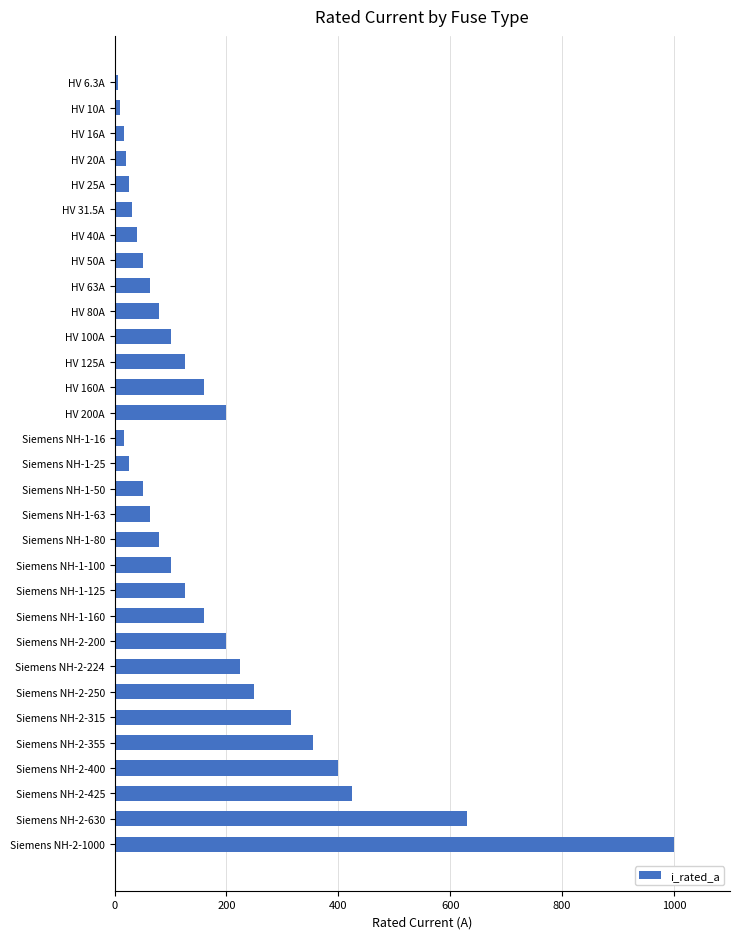

The chart shows a value of 100.0 at HV 100A. True or false?

True